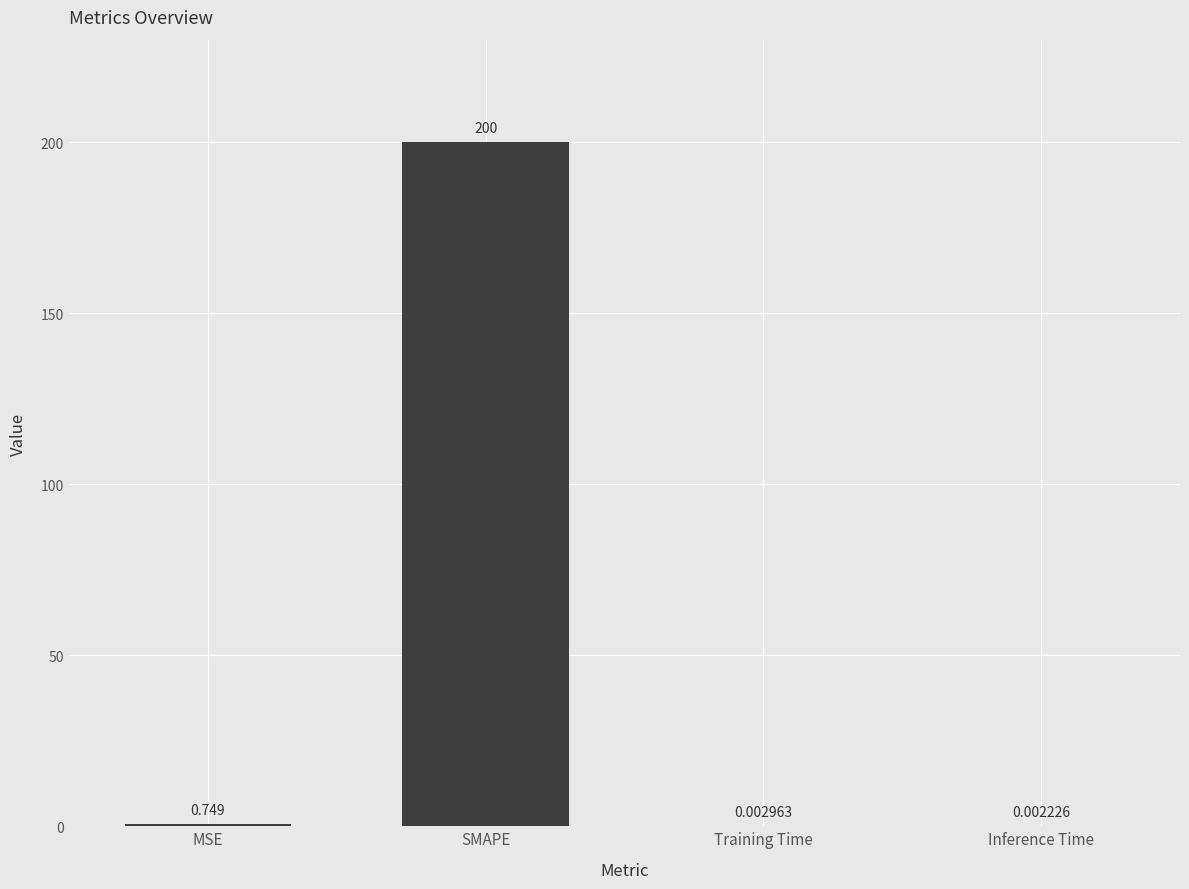

Where is the data nearest to the value 100?

MSE